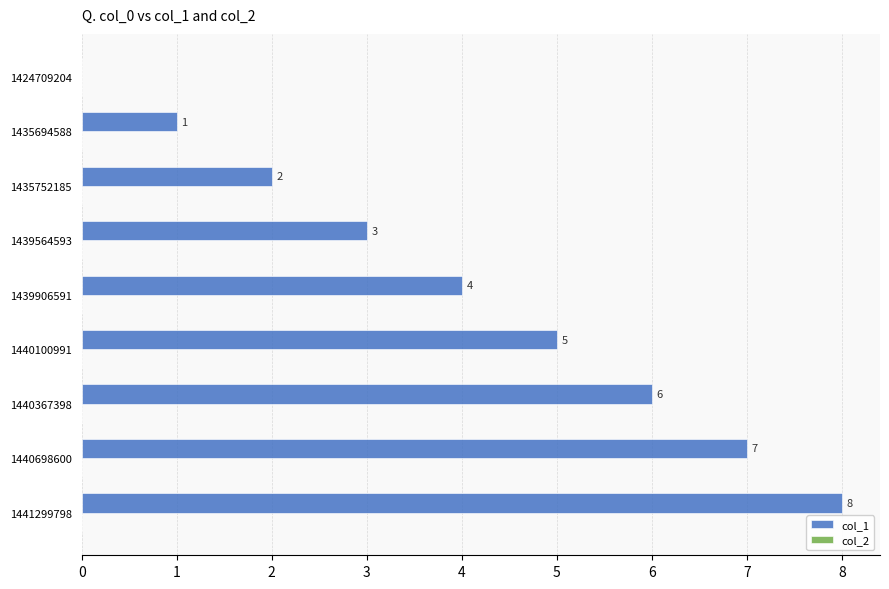

What is the approximate value at 1440367398?

6